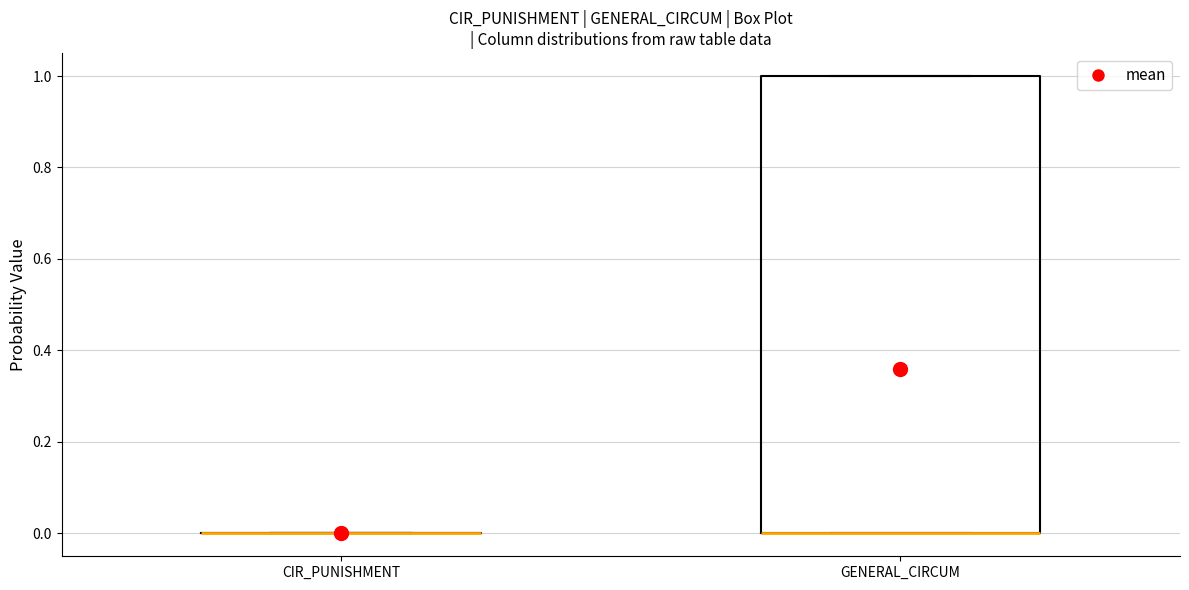

Which box is the tallest, from its lower edge to its upper edge?

GENERAL_CIRCUM